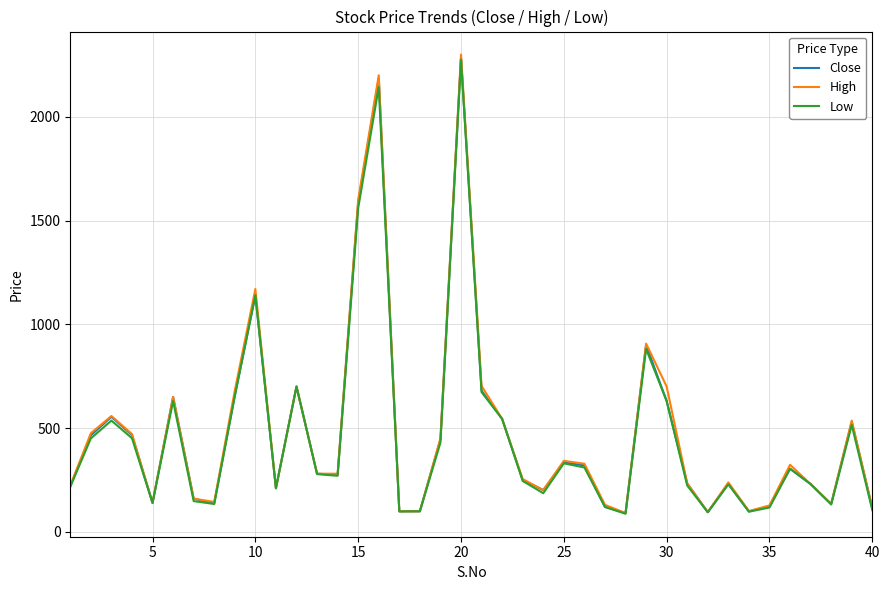

Which series has the largest range (max minus min)?

High